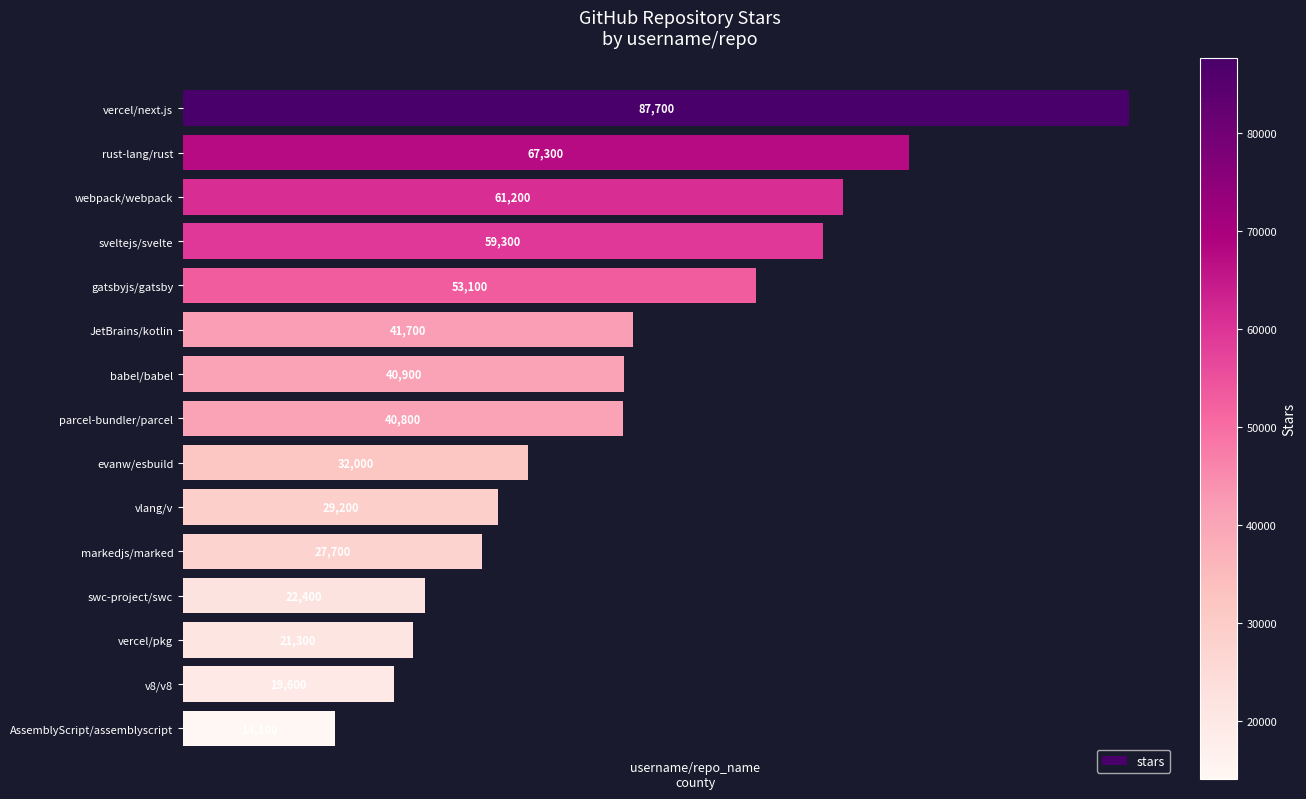

What value does the data have at swc-project/swc, to the nearest 50?

22400